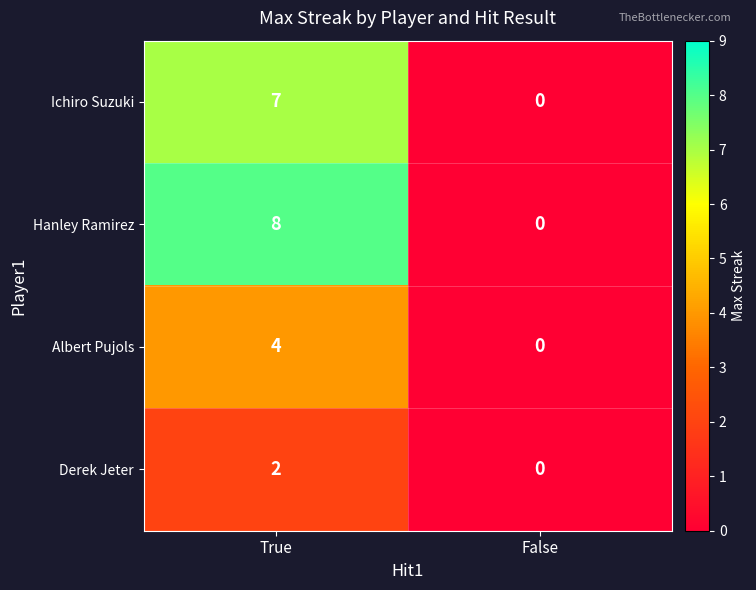

The Hanley Ramirez series shows 8 at True. True or false?

True